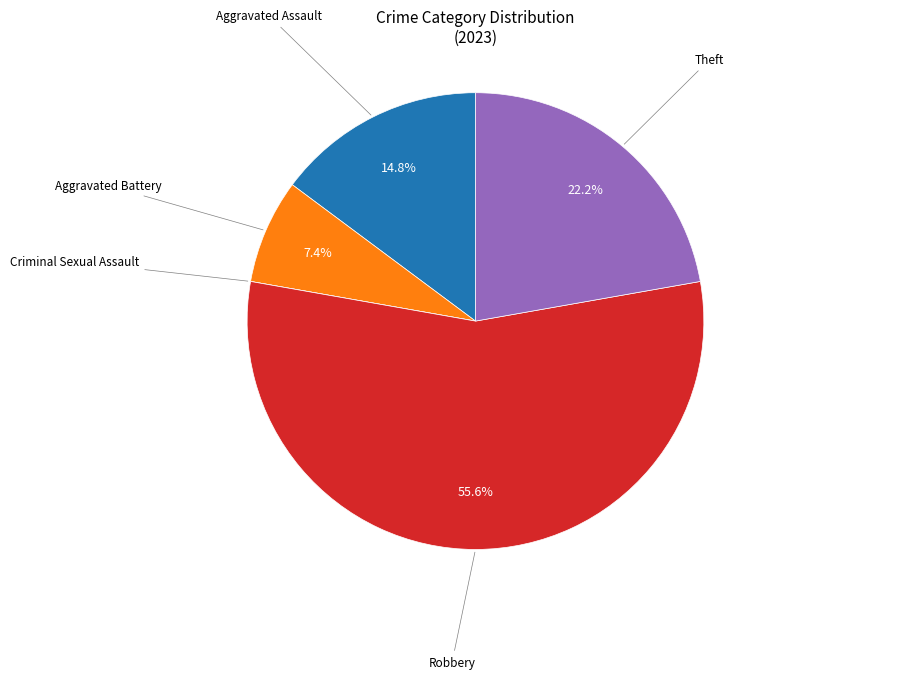

Combined, what portion of the pie is Robbery and Aggravated Assault?

70.4%